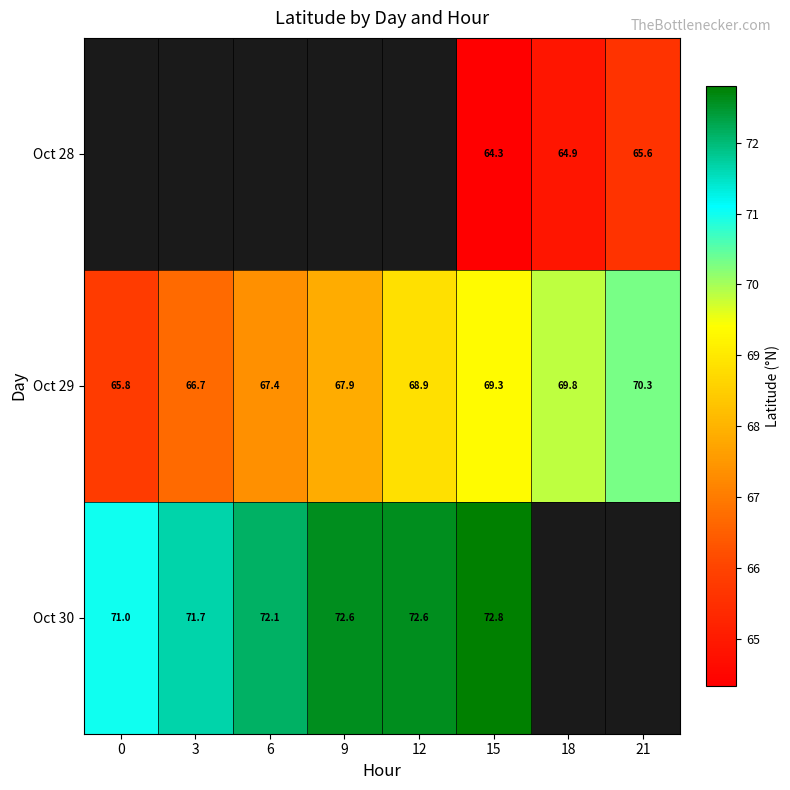

Which category has the lowest value across all series?

15